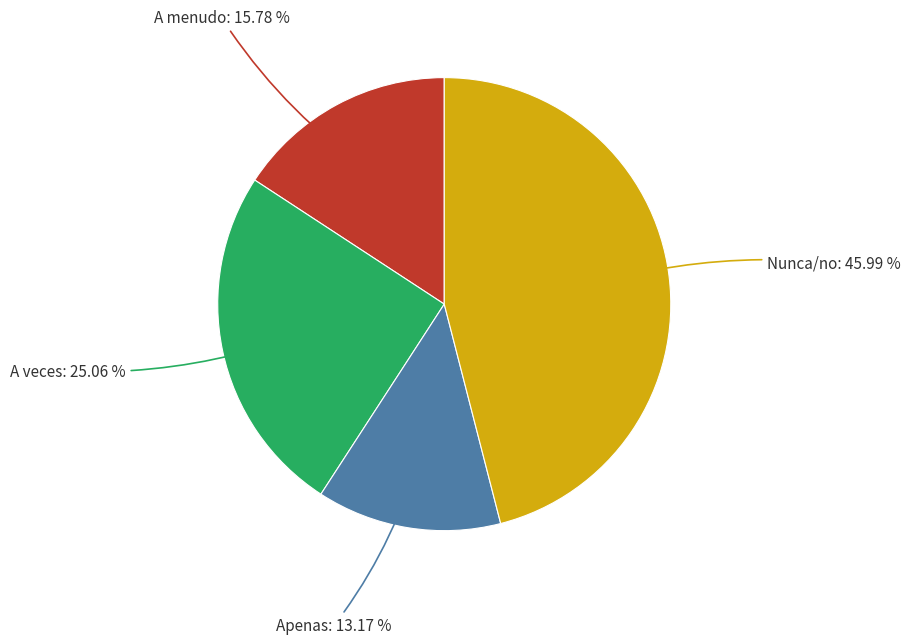

Do Apenas and A veces together represent more than half of the pie?

No